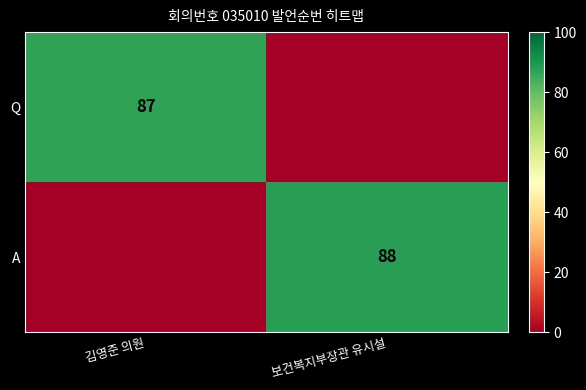

Is the value of Q at 김영준 의원 greater than the value of A at 보건복지부장관 유시설?

No